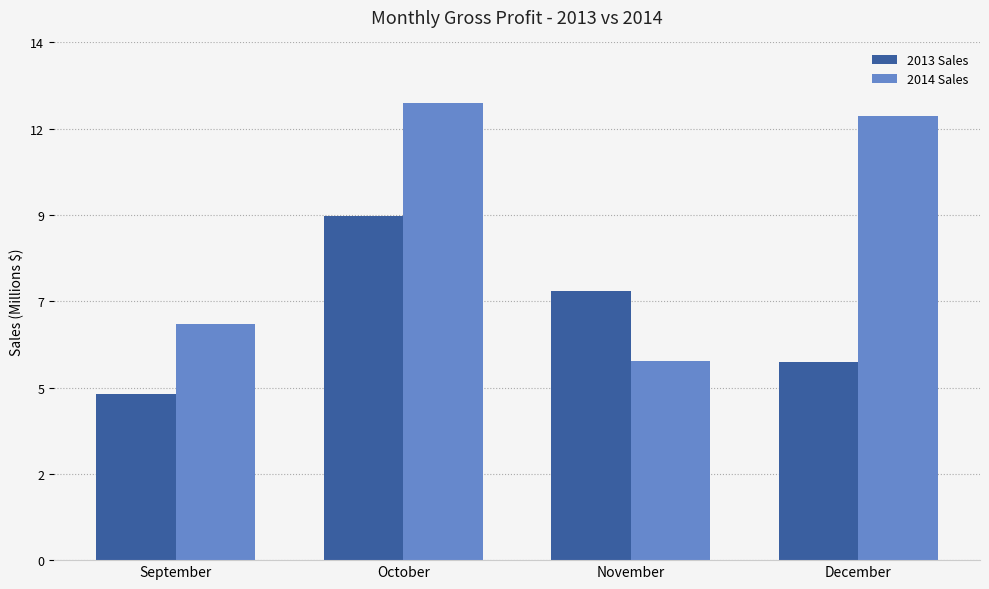

Reading left to right, transcribe all the data shown in this chart.

2013 Sales: September=4.5	October=9.3	November=7.3	December=5.4
2014 Sales: September=6.4	October=12.4	November=5.4	December=12.0